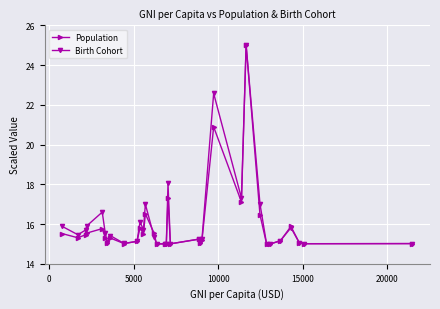

True or false: Birth Cohort has more than 0 points higher than both neighbors.

True